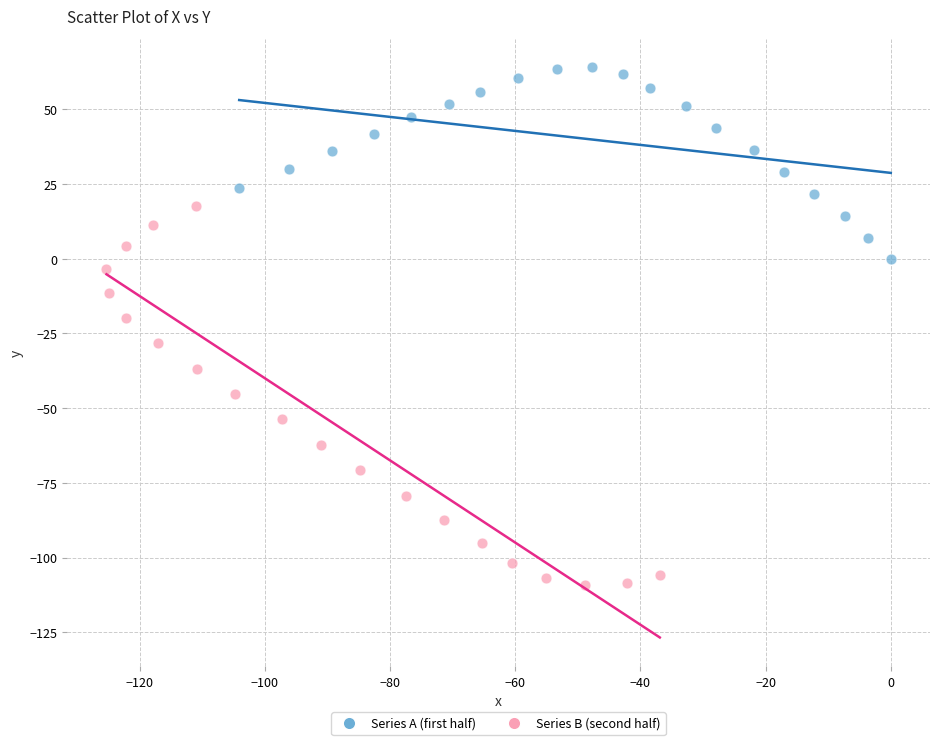

Which series contains the highest Y value?

Series A (first half)